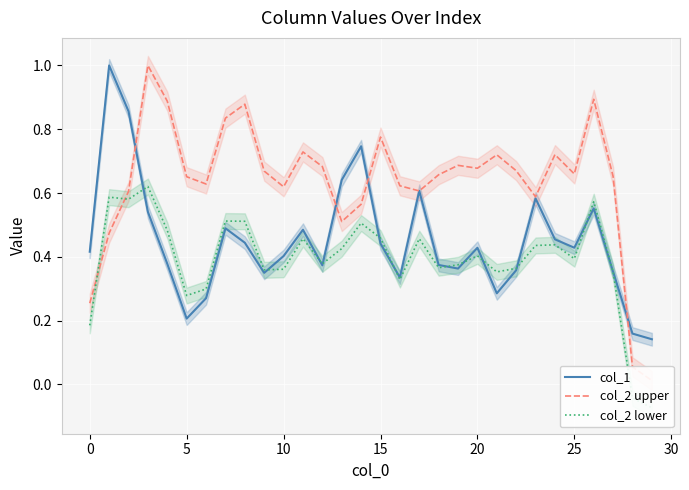

At how many categories does at least one series exceed 0?

30